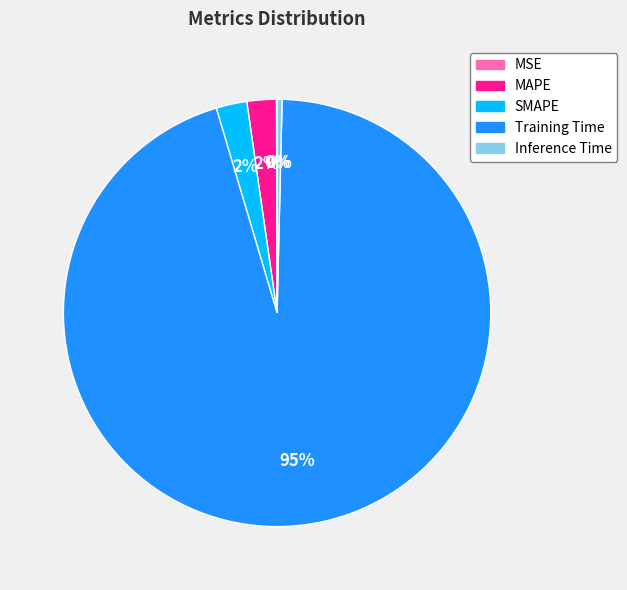

Which slice is the largest?

Training Time